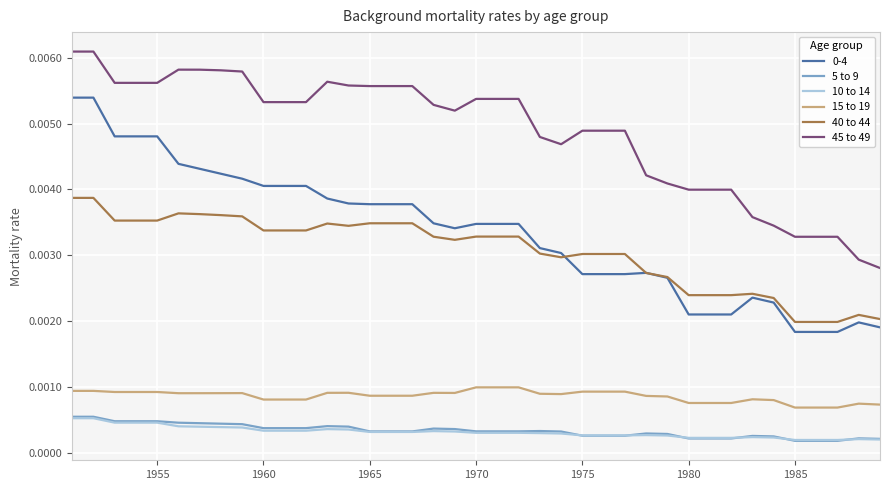

Does the chart have visible grid lines?

Yes